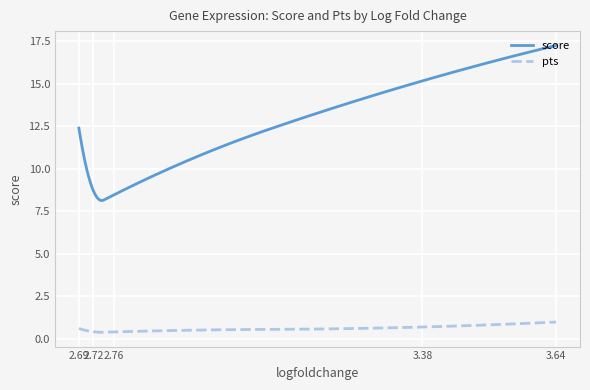

How many categories are shown in the chart?

300